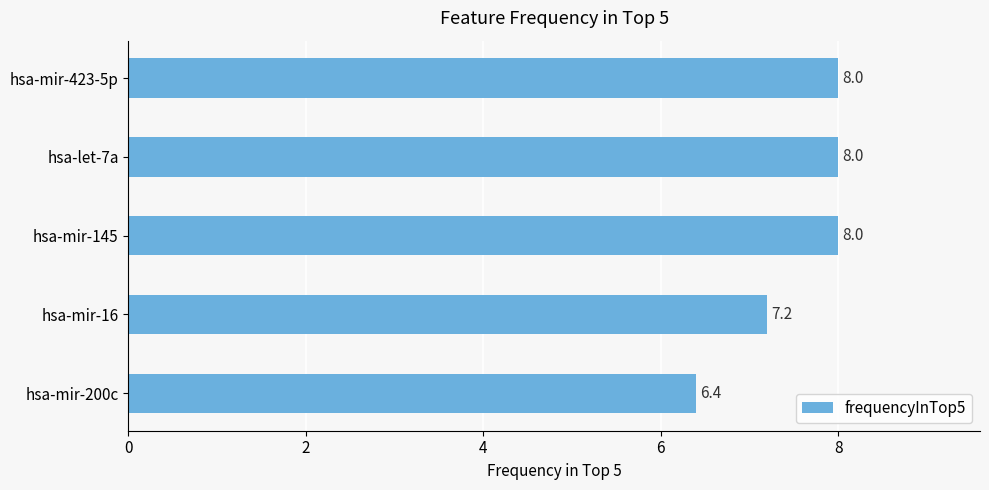

What is the smallest value displayed?

6.4